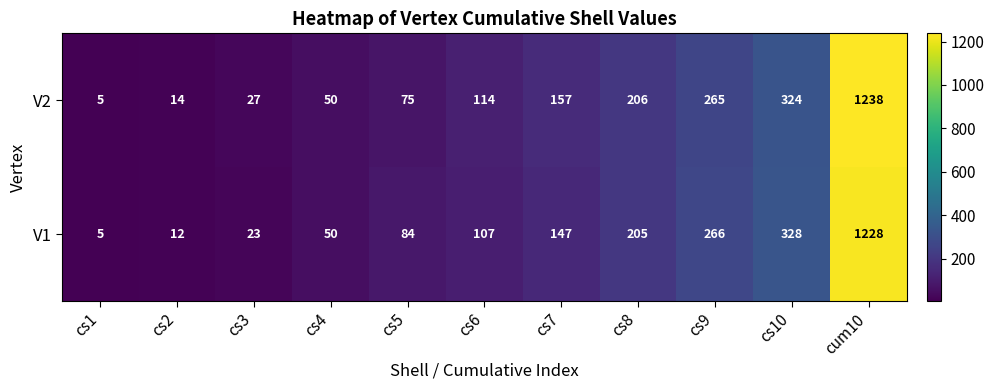

Between cs2 and cs8, which series saw the biggest shift?

V1